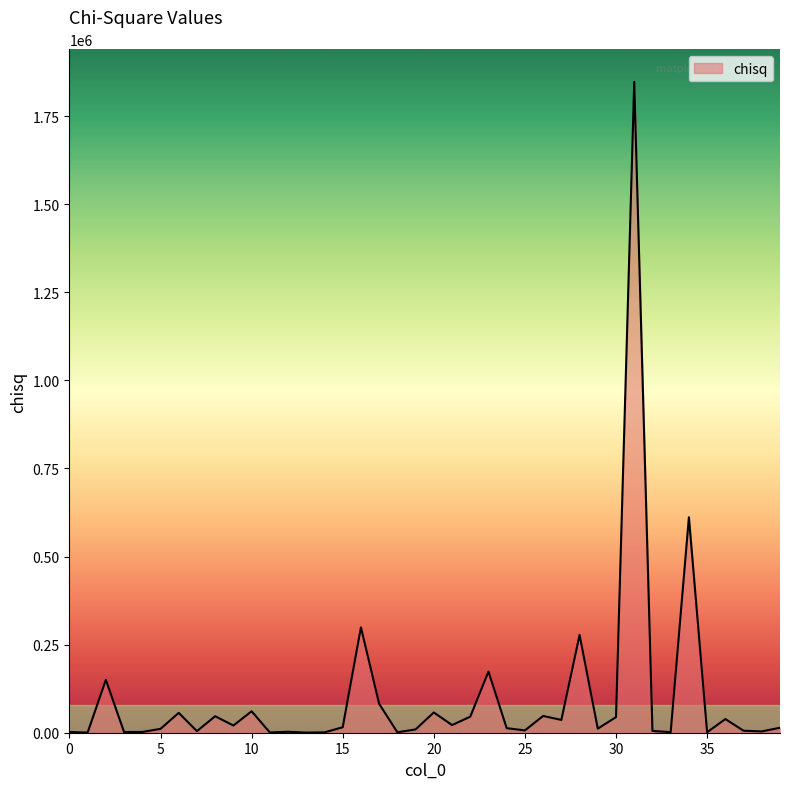

What is the greatest value displayed?

1847582.5